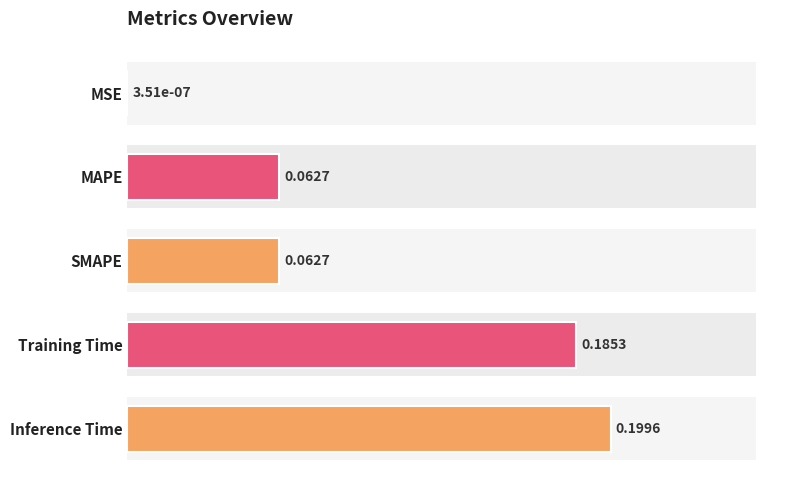

The chart shows a value of 0.0 at MSE. True or false?

False